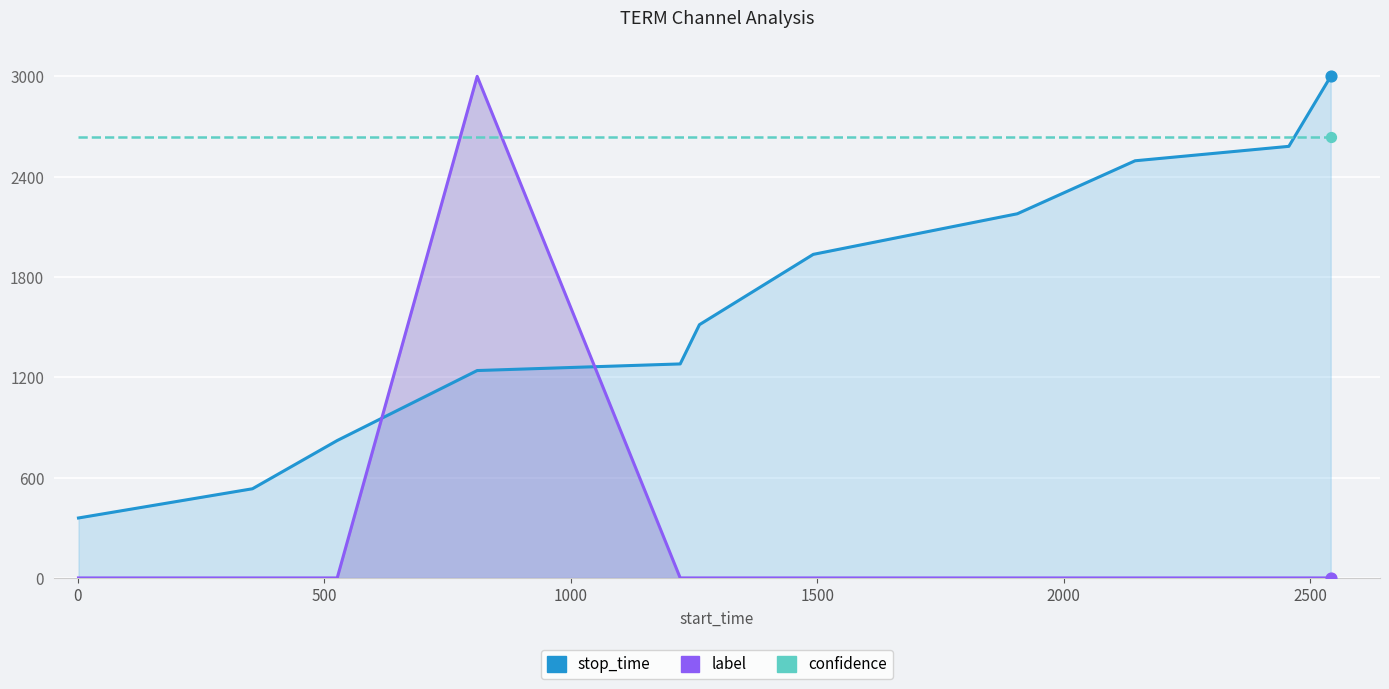

Is the value of stop_time at 1500 greater than the value of confidence at 500?

No